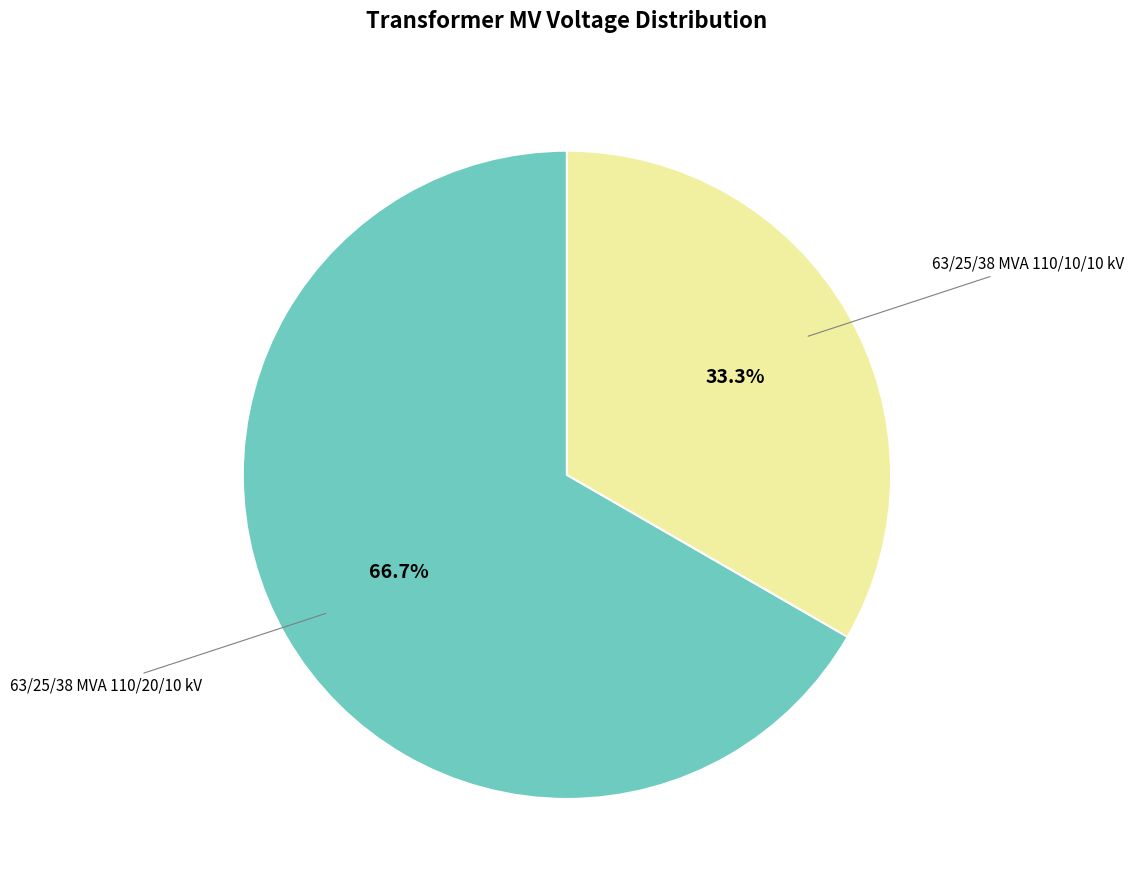

Does any single category account for the majority?

Yes